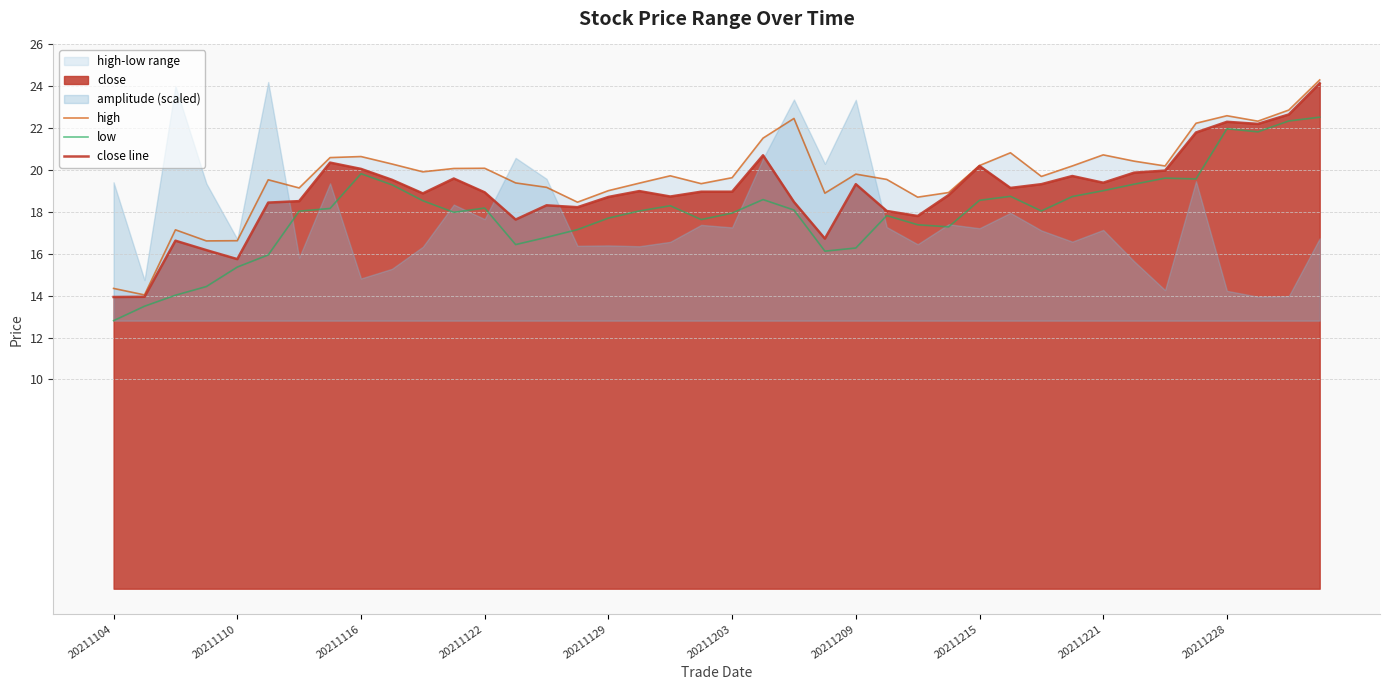

Reading right to left, extract all data points from this chart.

high: 24.3	22.9	22.3	22.6	22.2	20.2	20.4	20.7	20.2	19.7	20.8	20.2	18.9	18.7	19.6	19.8	18.9	22.5	21.5	19.6	19.4	19.7	19.4	19.0	18.5	19.2	19.4	20.1	20.1	19.9	20.3	20.6	20.6	19.1	19.5	16.6	16.6	17.1	14.0	14.3
low: 22.5	22.3	21.8	22.0	19.6	19.6	19.3	19.0	18.7	18.0	18.7	18.6	17.3	17.4	17.8	16.3	16.1	18.1	18.6	17.9	17.6	18.3	18.0	17.7	17.2	16.8	16.4	18.2	18.0	18.5	19.3	19.8	18.2	18.0	15.9	15.4	14.4	14.0	13.5	12.8
close line: 24.1	22.7	22.2	22.3	21.8	20.0	19.9	19.4	19.7	19.3	19.1	20.2	18.8	17.8	18.0	19.3	16.7	18.5	20.7	19.0	19.0	18.7	19.0	18.7	18.2	18.3	17.6	18.9	19.6	18.9	19.5	20.1	20.4	18.5	18.4	15.7	16.2	16.6	13.9	13.9